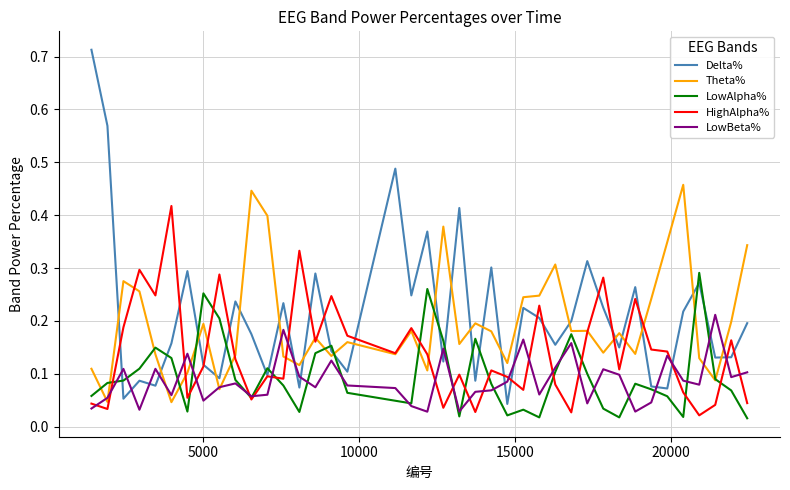

Which series has the largest range (max minus min)?

Delta%